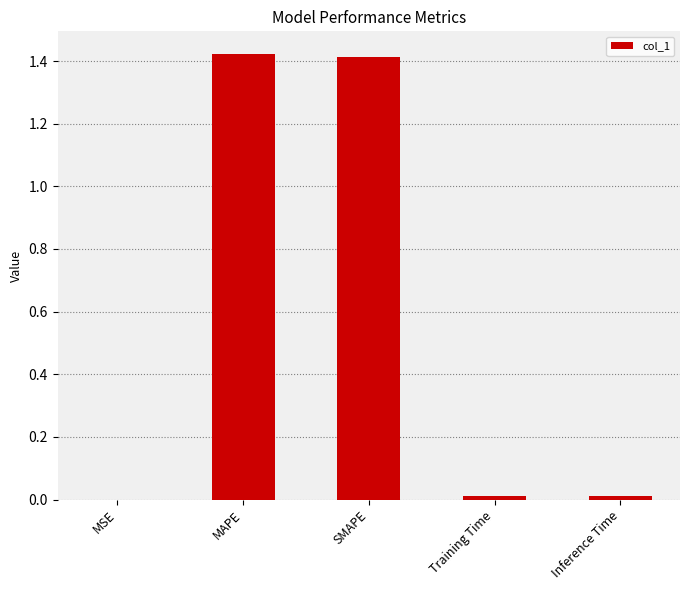

The chart shows a value of 1.4 at MAPE. True or false?

True